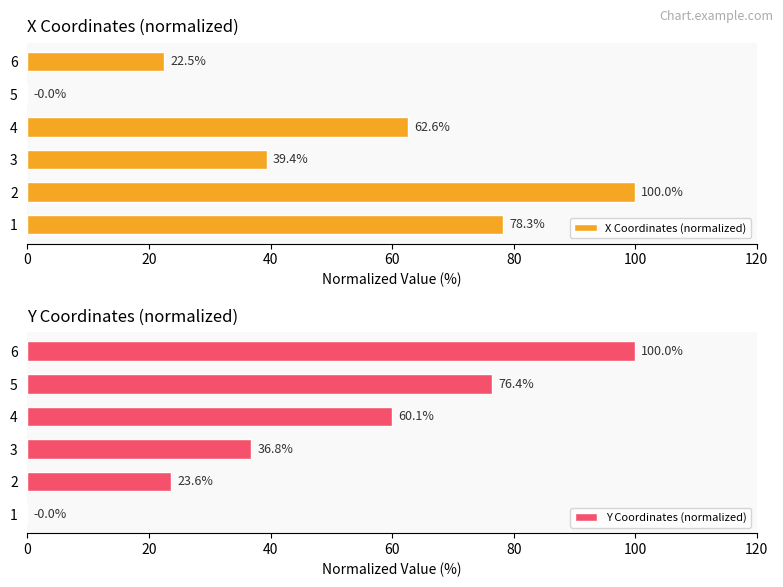

Is it true that X Coordinates (normalized) equals 62.6 at 4?

True